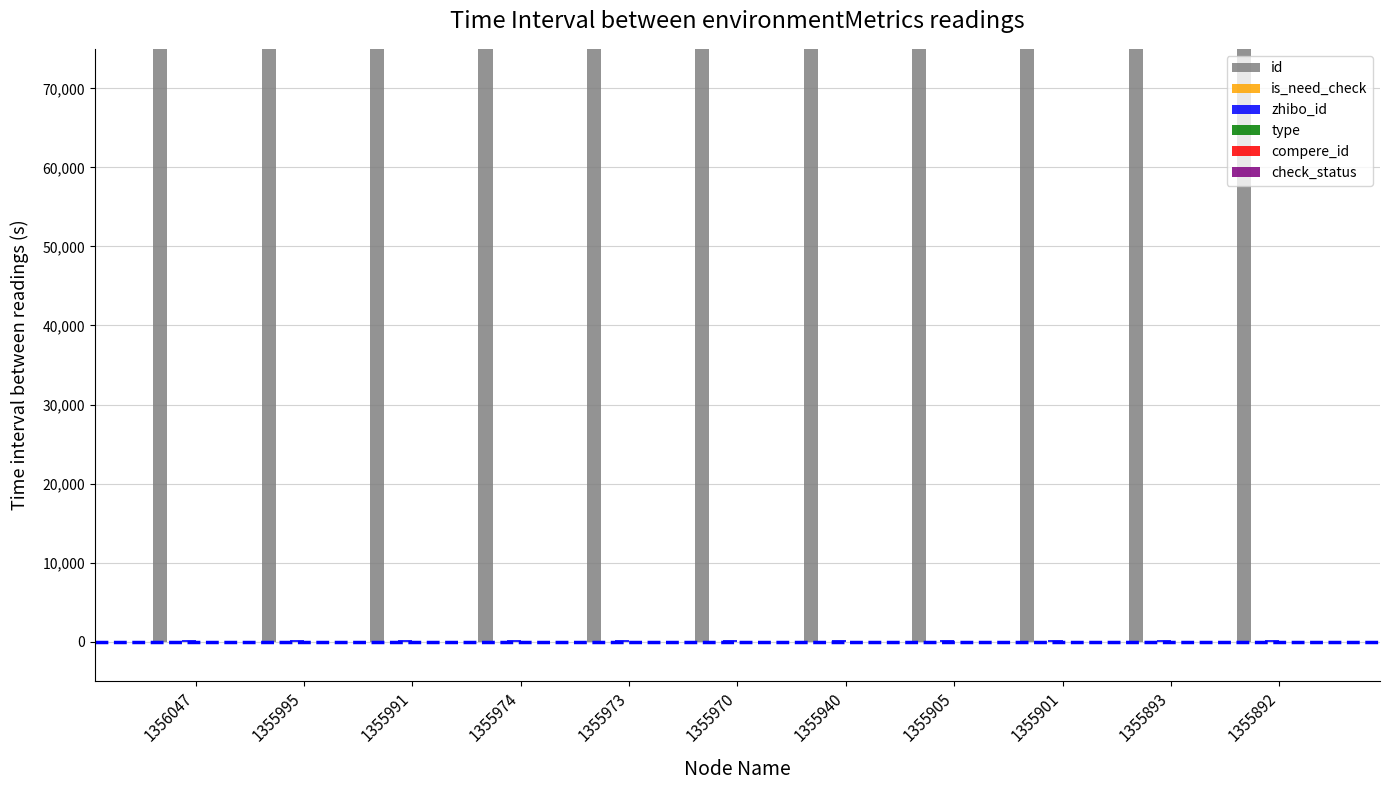

Which series has the largest range (max minus min)?

id